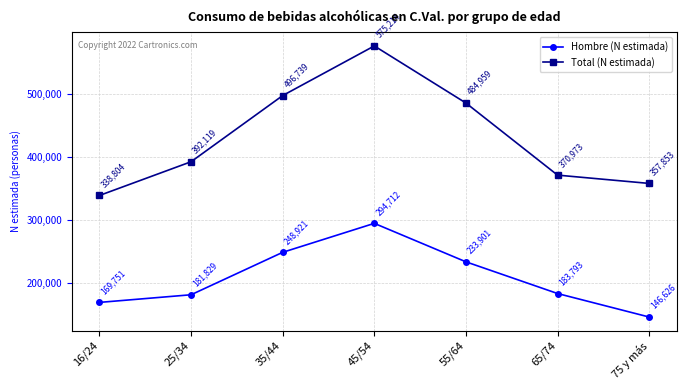

True or false: Total (N estimada) and Hombre (N estimada) intersect in this chart.

False